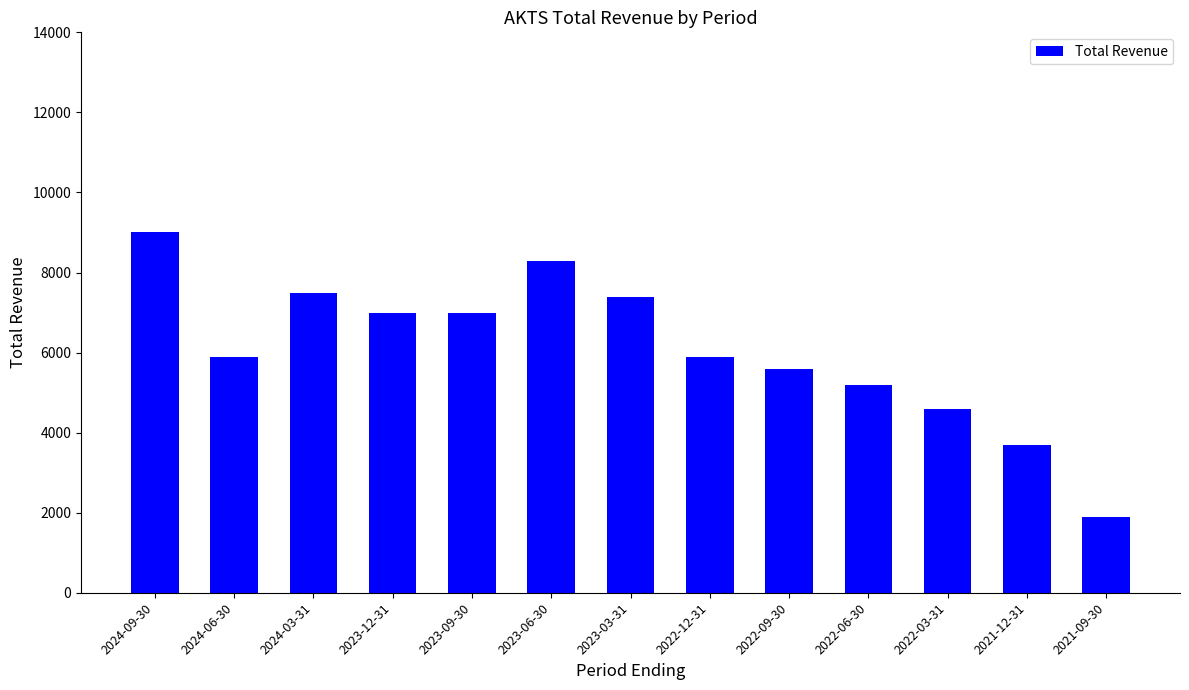

What is the sum of all values?

79000